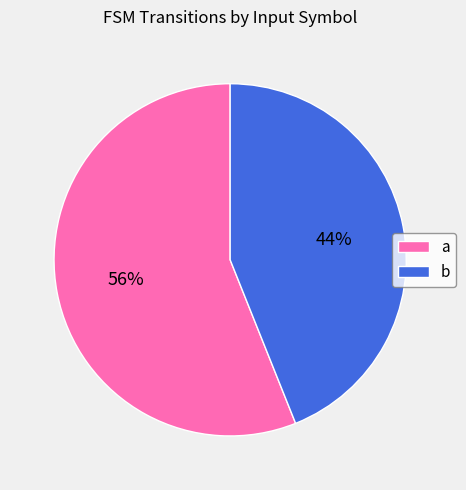

Rank the categories by value from lowest to highest.

b, a